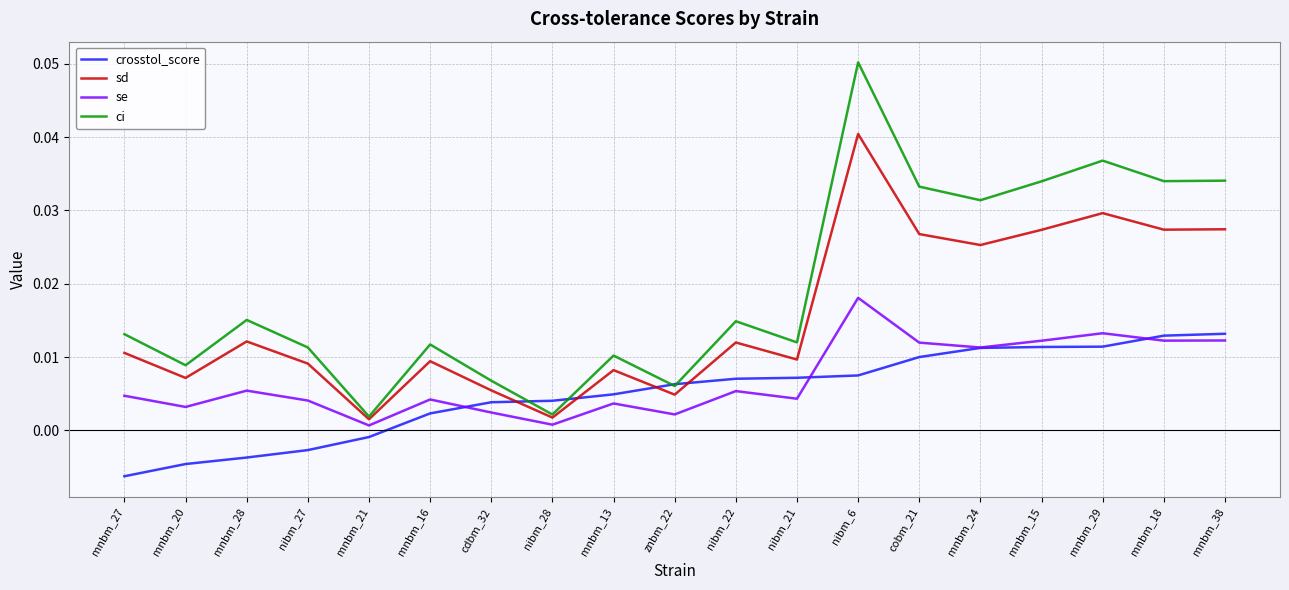

What position from the right is mnbm_20?

18